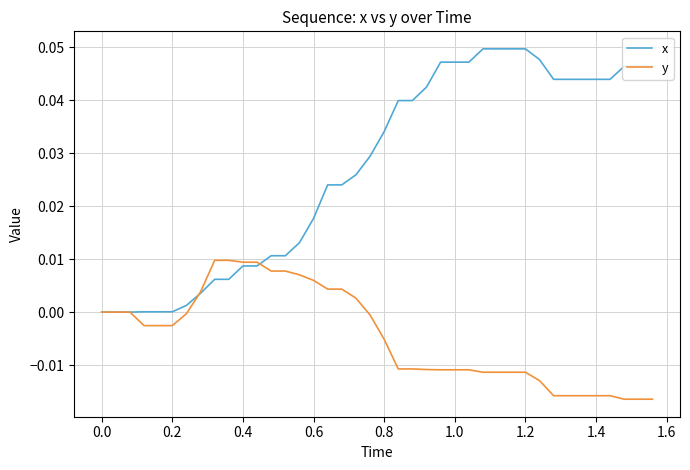

After their last crossing, which series has the higher values: x or y?

x